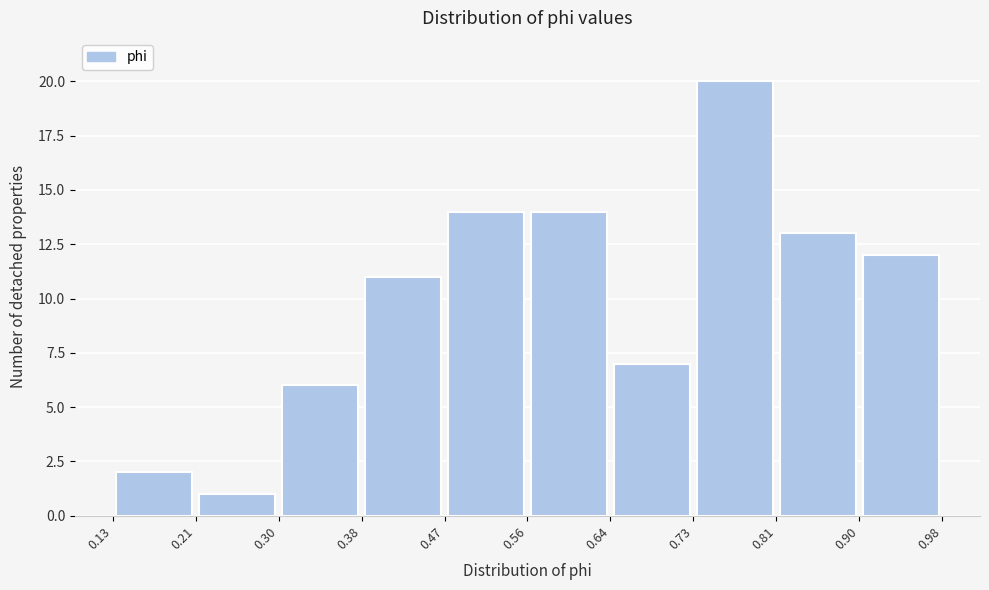

Reading left to right, list every bar in this chart as the range it spans on the x-axis followed by its height. The values are not printed on the chart, so give them approximately, as read against the axis.

0.13 to 0.21: 2
0.21 to 0.30: 1
0.30 to 0.38: 6
0.38 to 0.47: 11
0.47 to 0.56: 14
0.56 to 0.64: 14
0.64 to 0.73: 7
0.73 to 0.81: 20
0.81 to 0.90: 13
0.90 to 0.98: 12